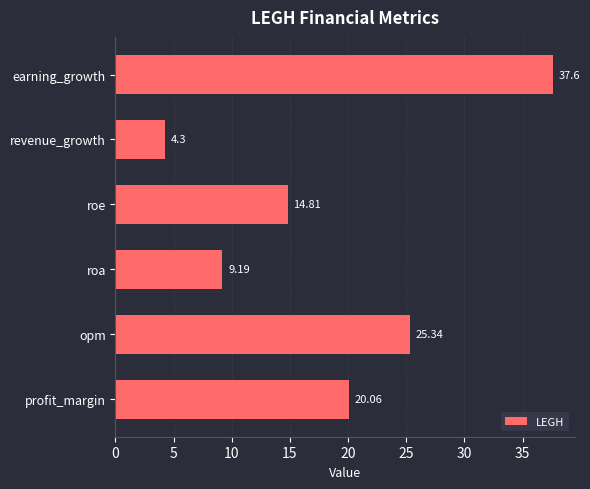

Where is the data nearest to the value 20?

profit_margin